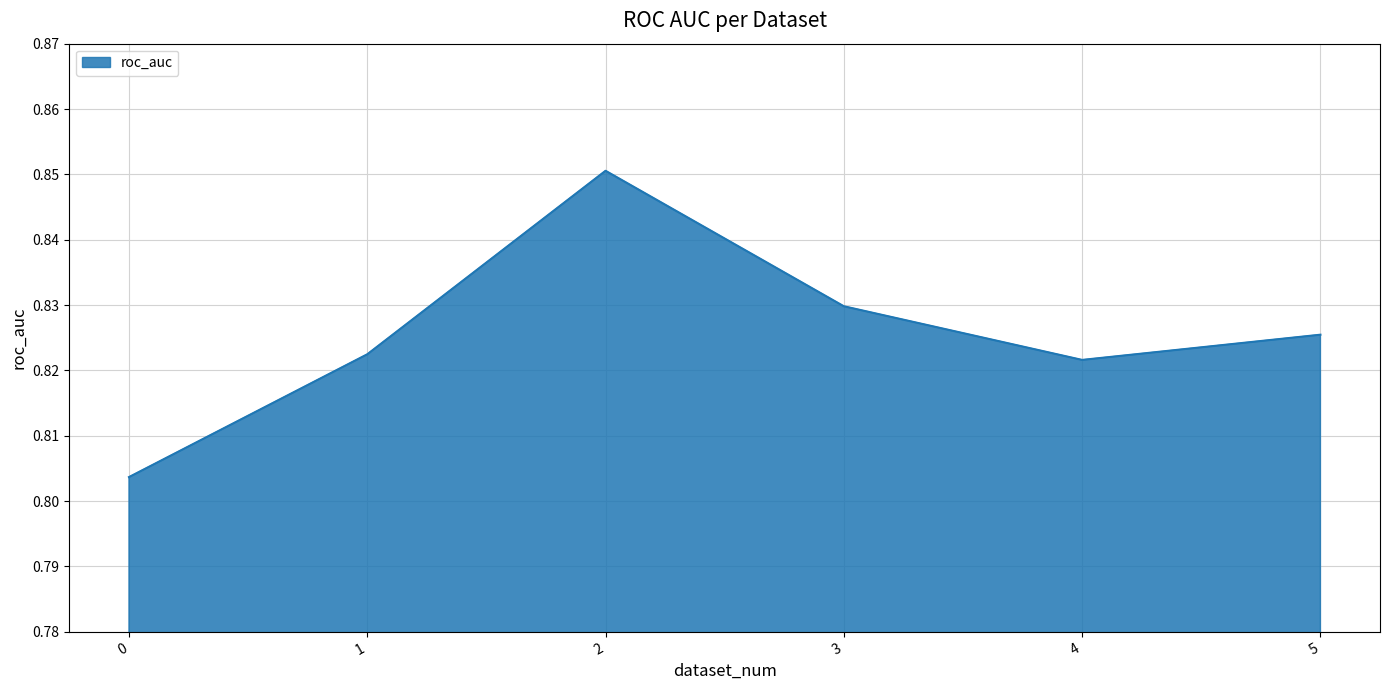

Rank the categories by value from highest to lowest.

2, 3, 5, 1, 4, 0